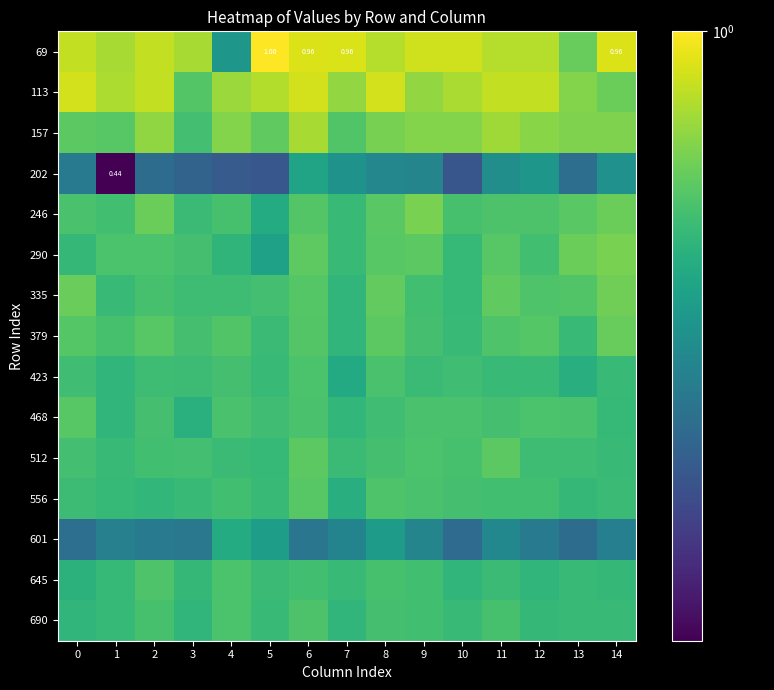

At which category does the chart reach its peak across all series?

5